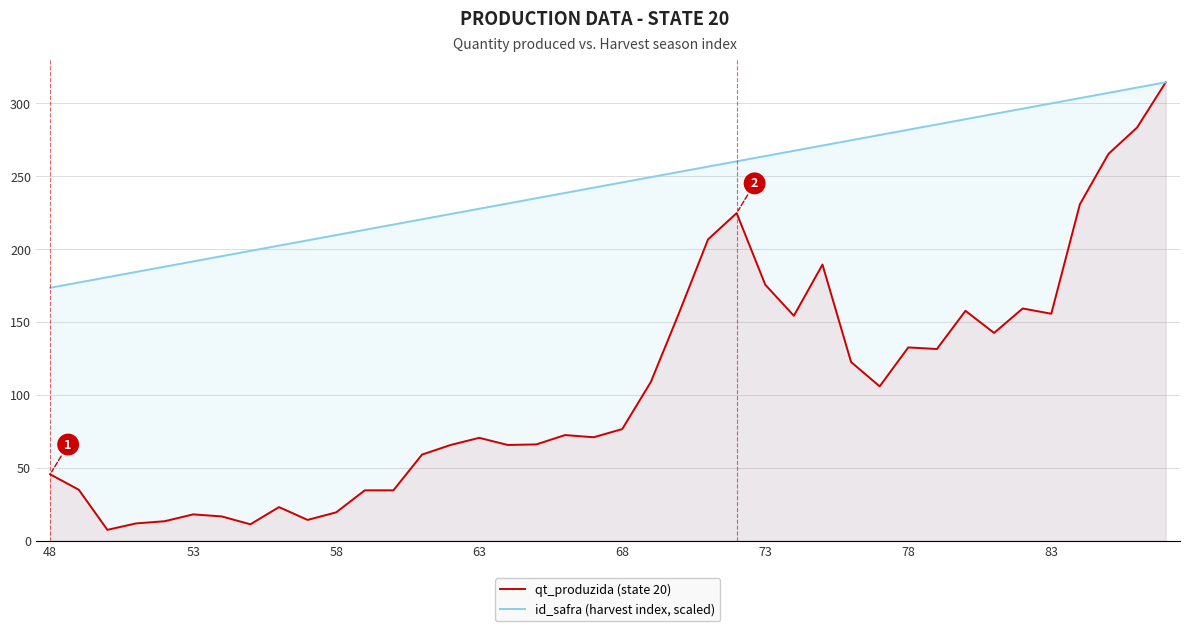

What is the lowest value of the qt_produzida (state 20) series?

7.4